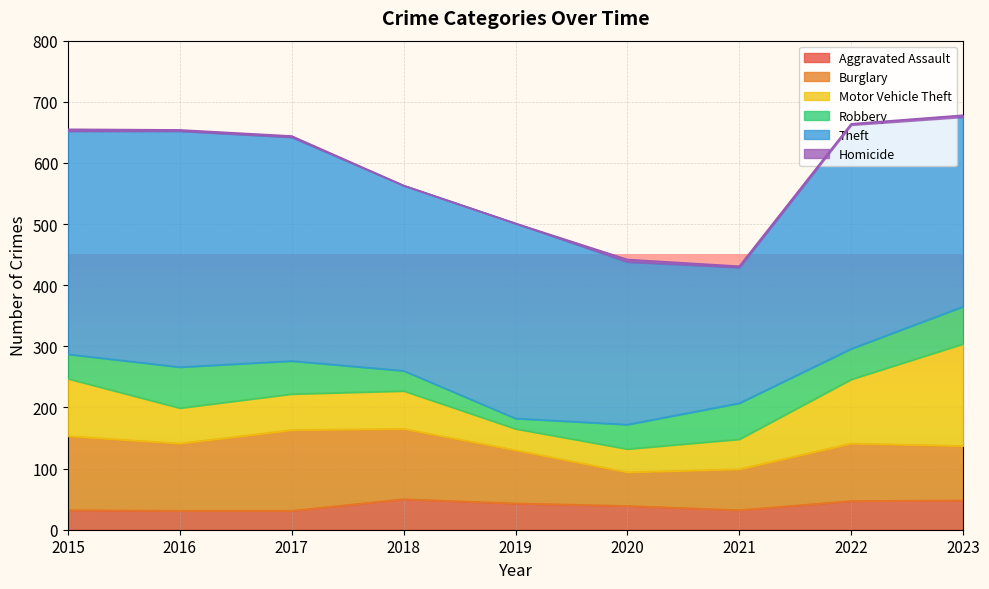

True or false: Aggravated Assault and Burglary cross at least once.

False